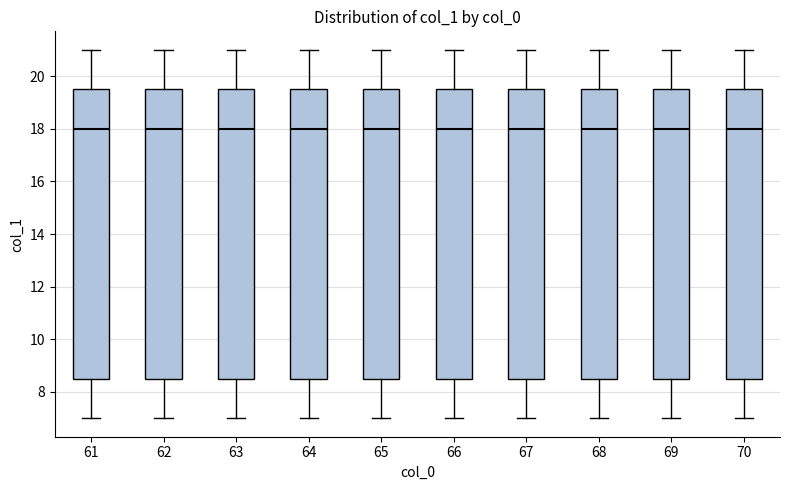

Reading left to right, read every box against the y-axis: the position of its median line, the range the box covers, and the ends of its whiskers. The values are not printed on the chart, so give them approximately, as read against the axis.

61: median 18.0, box 8.6 to 19.6, whiskers 7.0 to 21.0
62: median 18.0, box 8.6 to 19.6, whiskers 7.0 to 21.0
63: median 18.0, box 8.6 to 19.6, whiskers 7.0 to 21.0
64: median 18.0, box 8.6 to 19.6, whiskers 7.0 to 21.0
65: median 18.0, box 8.6 to 19.6, whiskers 7.0 to 21.0
66: median 18.0, box 8.6 to 19.6, whiskers 7.0 to 21.0
67: median 18.0, box 8.6 to 19.6, whiskers 7.0 to 21.0
68: median 18.0, box 8.6 to 19.6, whiskers 7.0 to 21.0
69: median 18.0, box 8.6 to 19.6, whiskers 7.0 to 21.0
70: median 18.0, box 8.6 to 19.6, whiskers 7.0 to 21.0